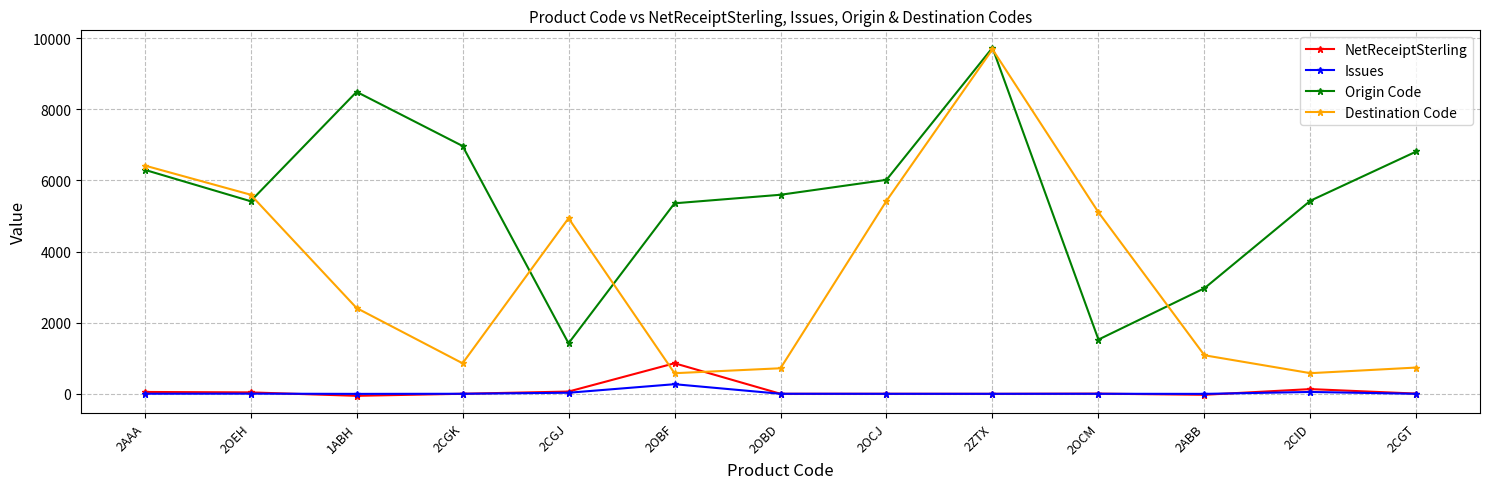

What is the sum of the NetReceiptSterling values at 2CID and 2CGK?

135.5